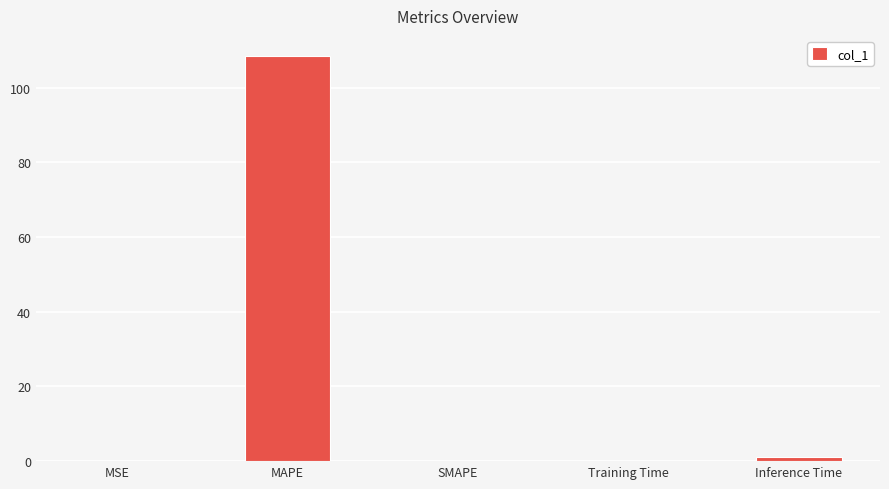

What is the greatest value displayed?

108.4